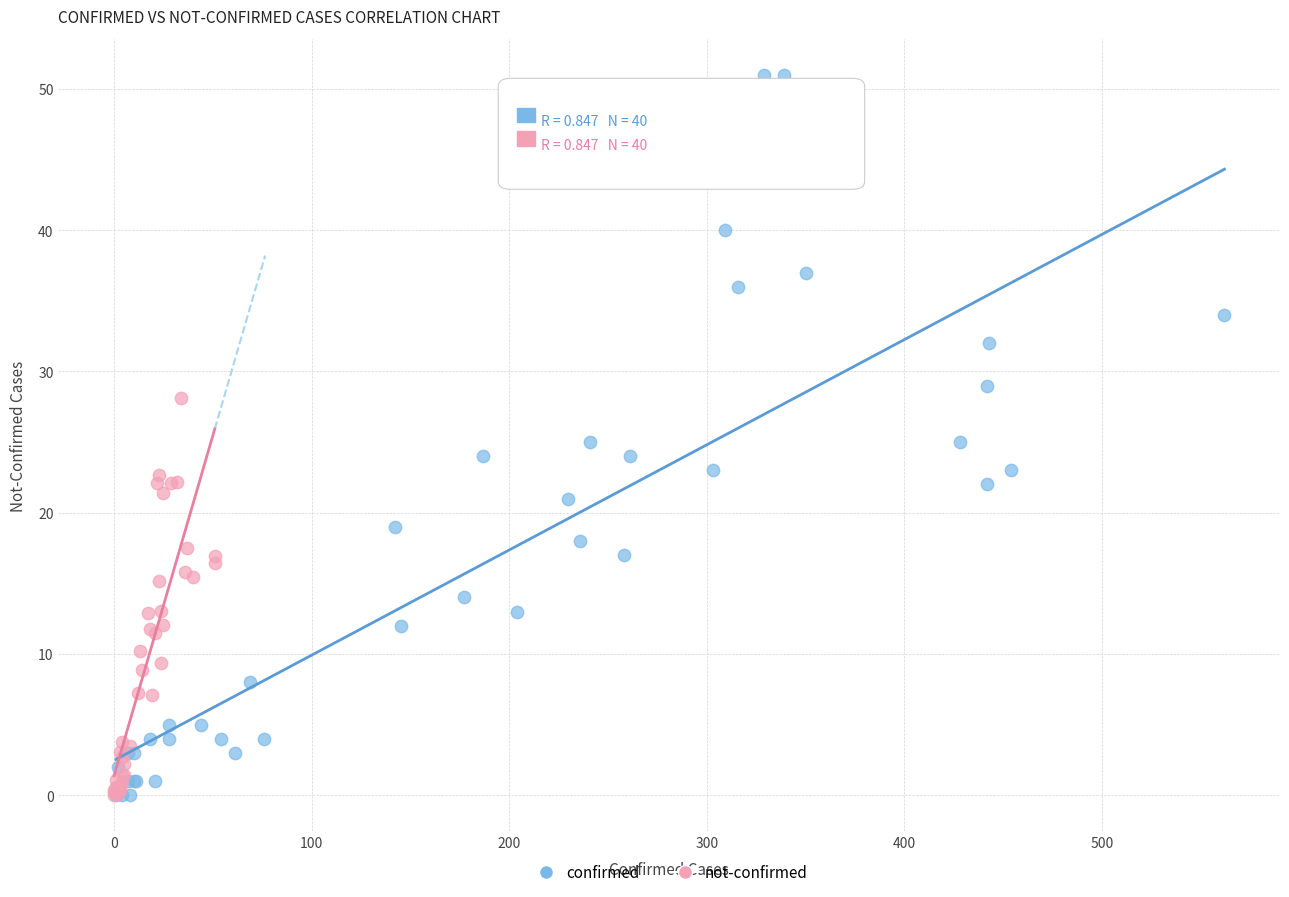

Which series contains the highest Y value?

confirmed